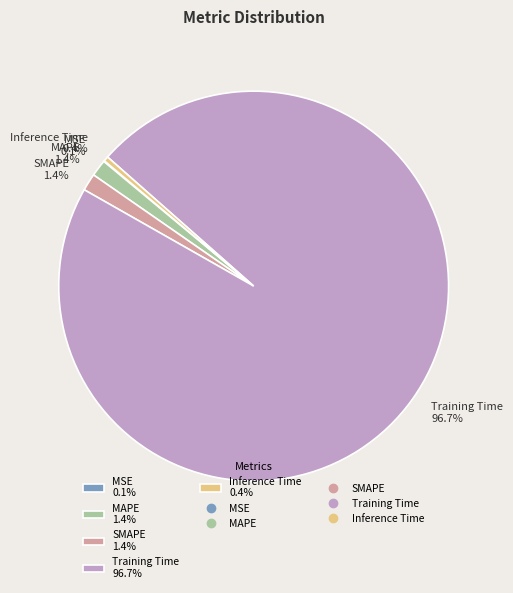

Which has a higher value, Training Time 96.7% or SMAPE 1.4%?

Training Time 96.7%